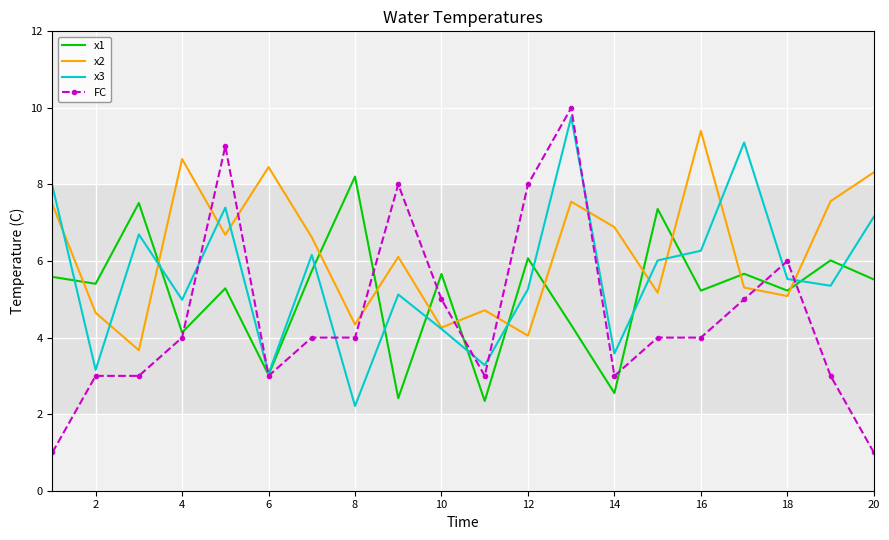

What is the lowest value of the x1 series?

2.3